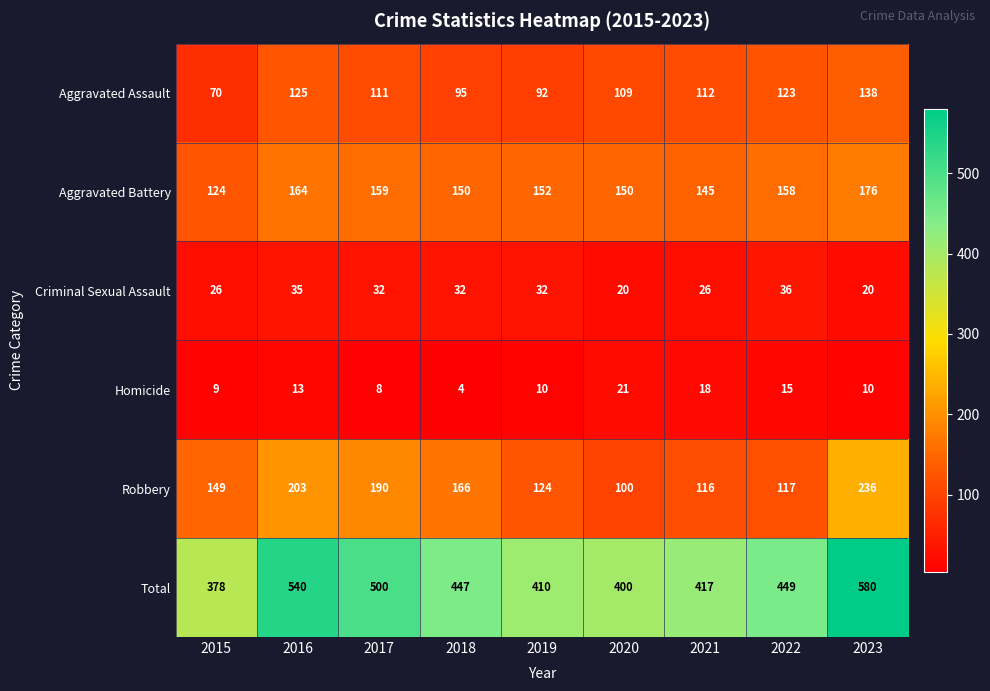

At 2015, list the series in order from smallest to largest.

Homicide, Criminal Sexual Assault, Aggravated Assault, Aggravated Battery, Robbery, Total